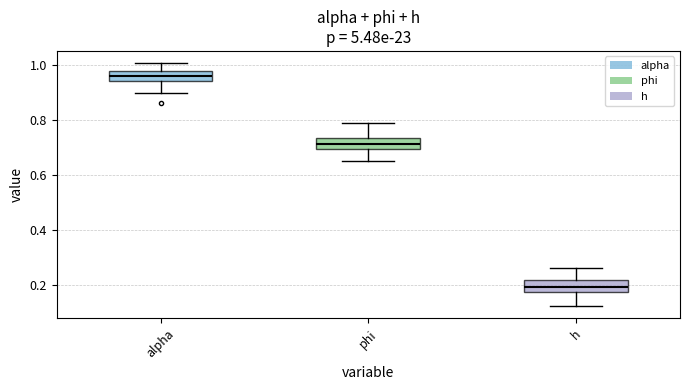

Where is the lower edge of the box for h on the y-axis? The values are not printed on the chart, so give them approximately, as read against the axis.

0.18